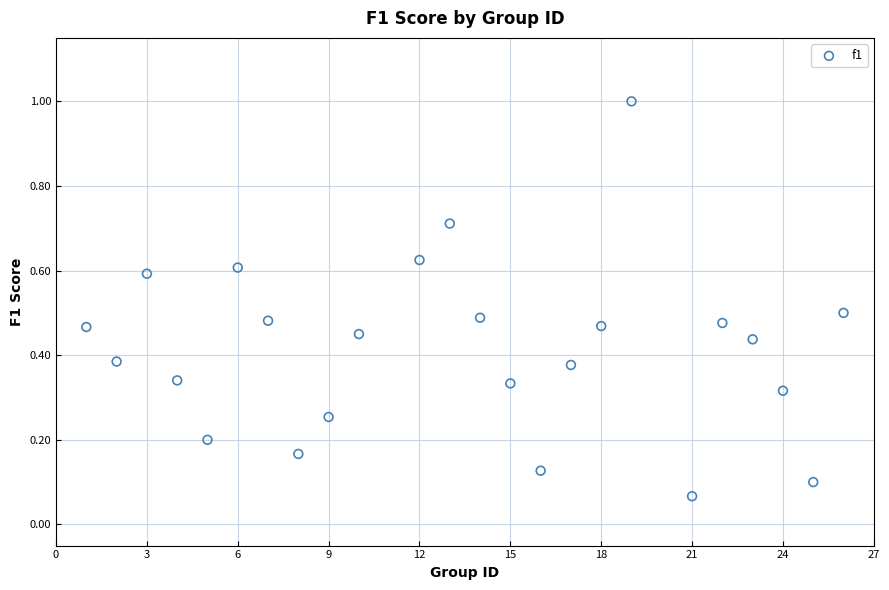

What is the range of Y values (max minus min)?

0.9